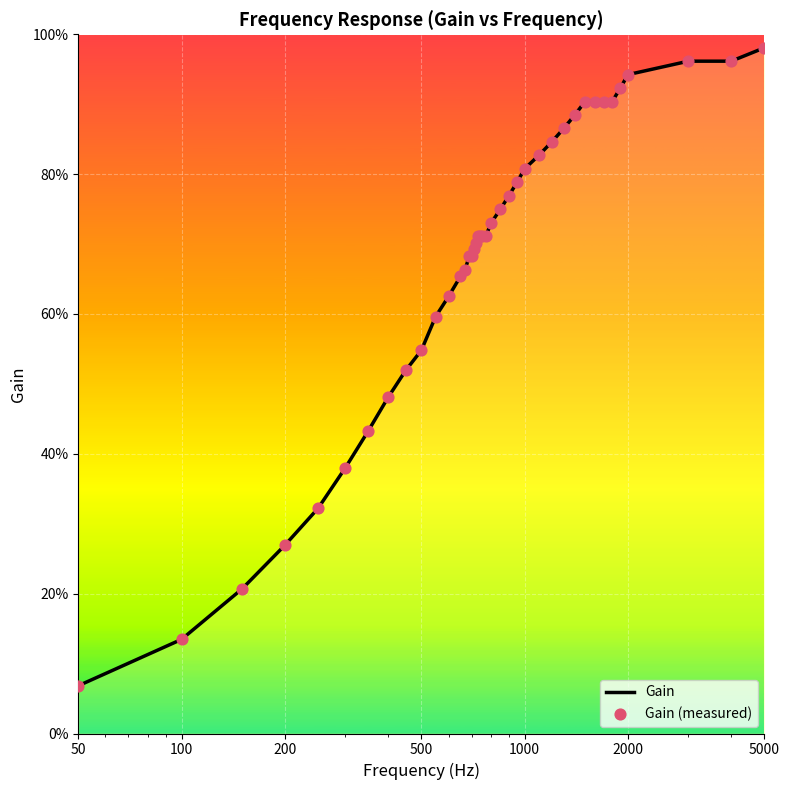

What are all the series names shown in the legend?

Gain, Gain (measured)